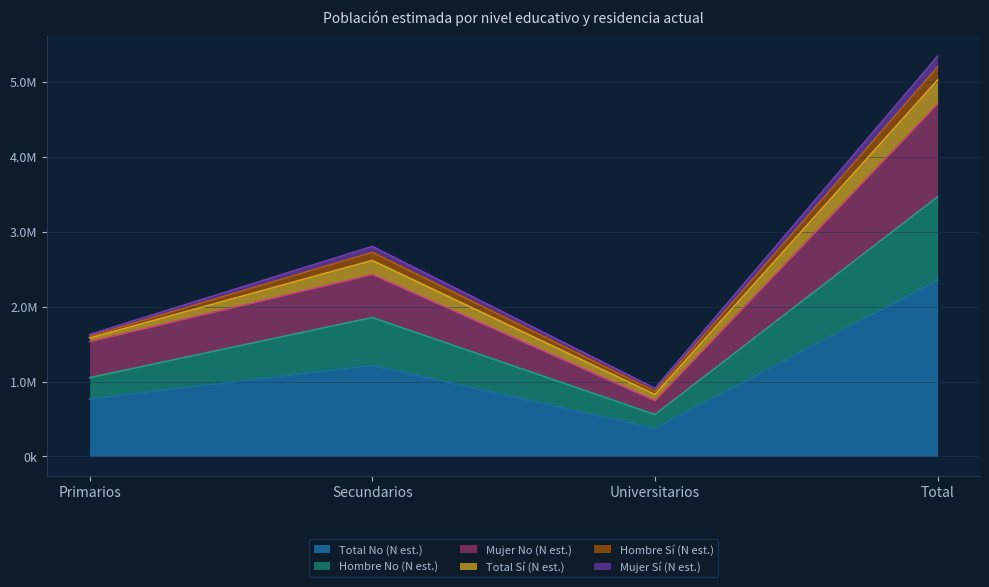

Does the chart display data point markers on the line(s)?

No